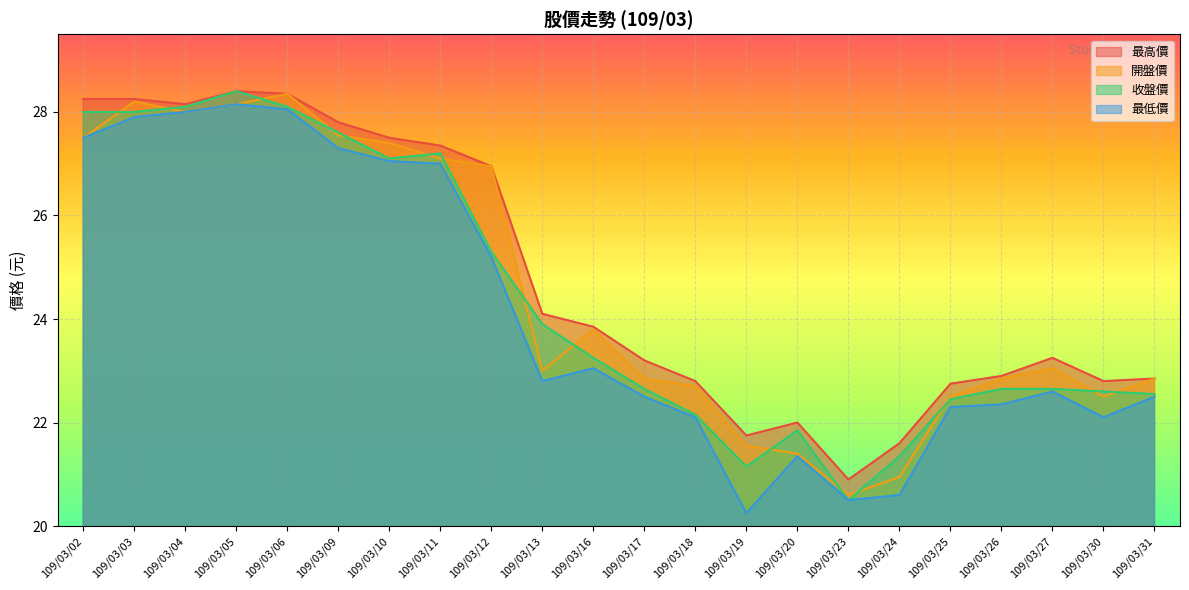

Read the 最高價 value at 109/03/23.

20.9